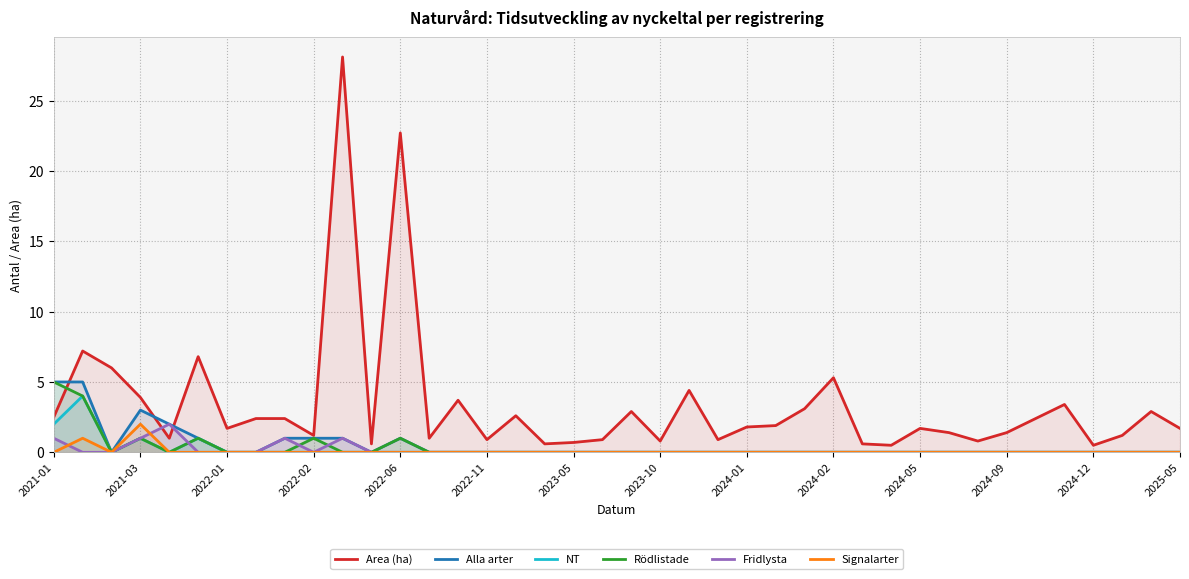

What is the total value across all series at 2025-05?

1.7